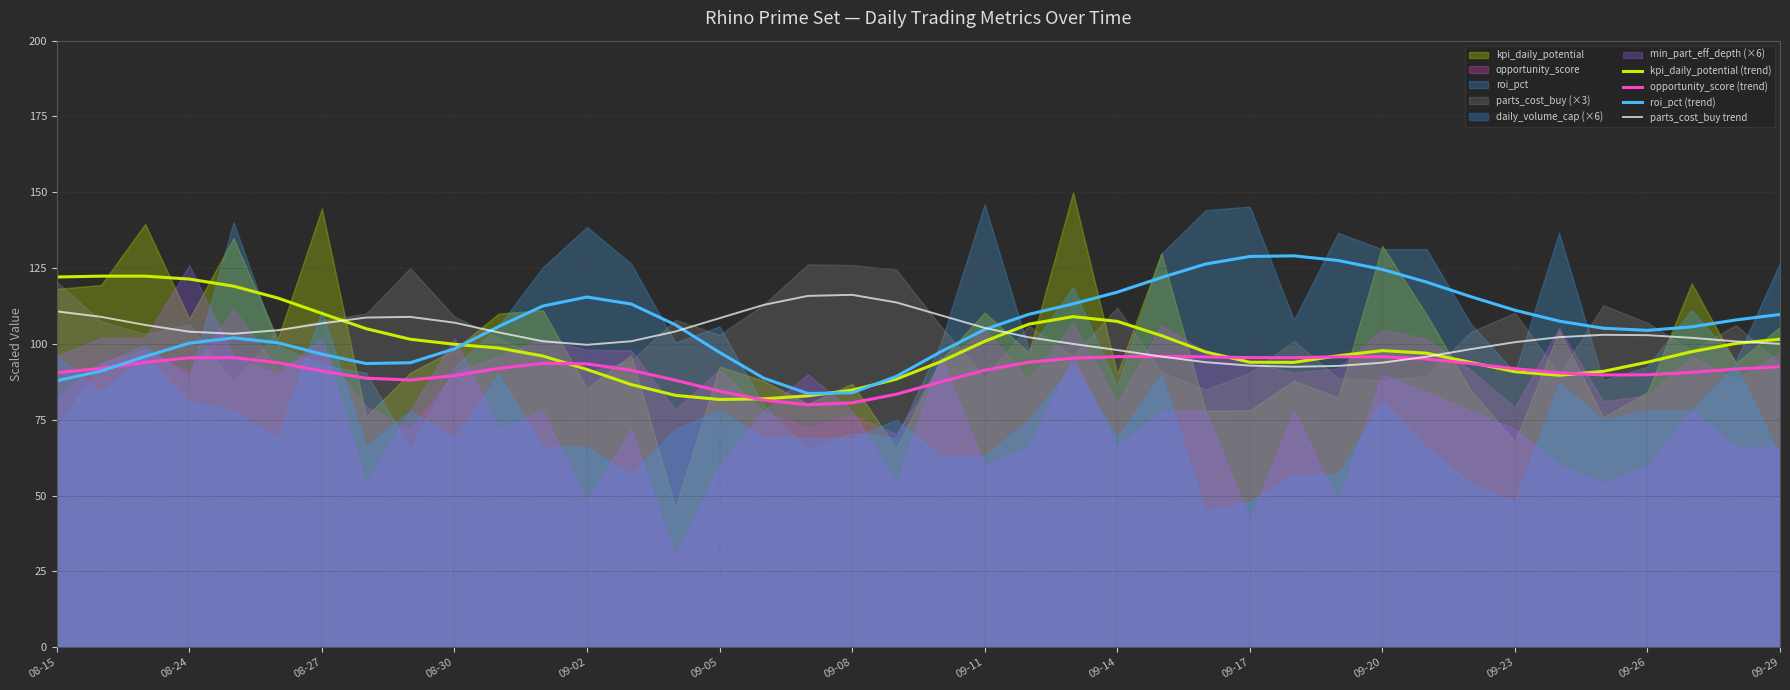

True or false: kpi_daily_potential (trend) has a value of 90.8 at 09-23.

True